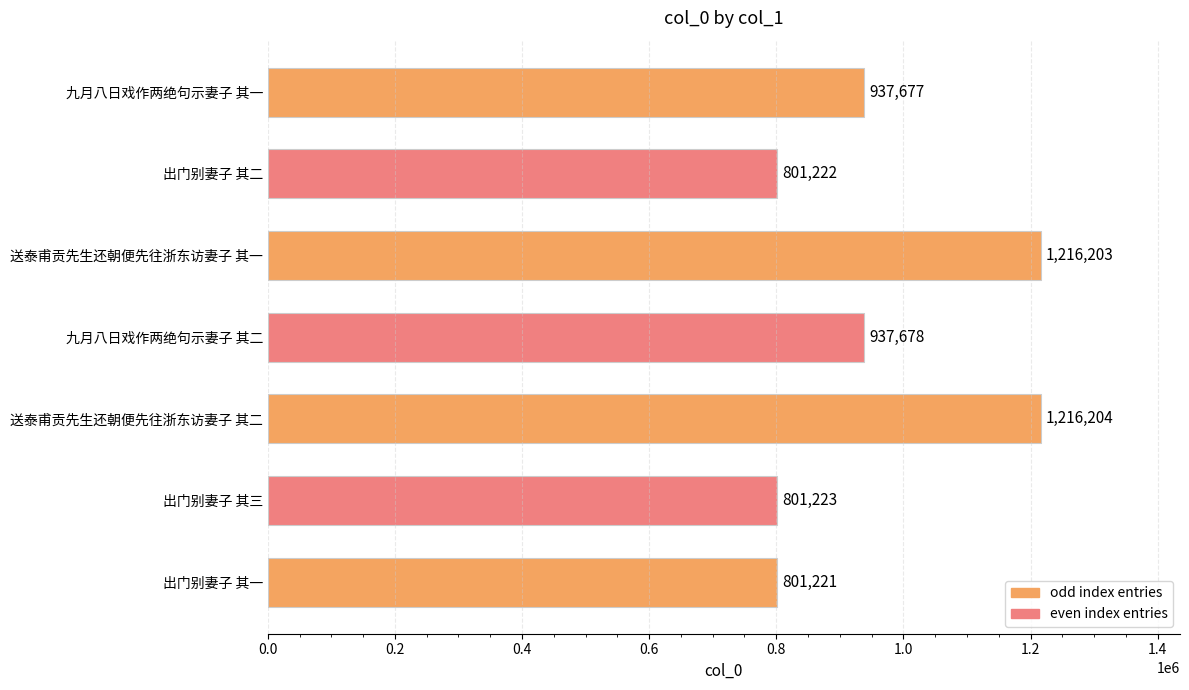

Reading top to bottom, extract all data points from this chart.

937677	801222	1216203	937678	1216204	801223	801221